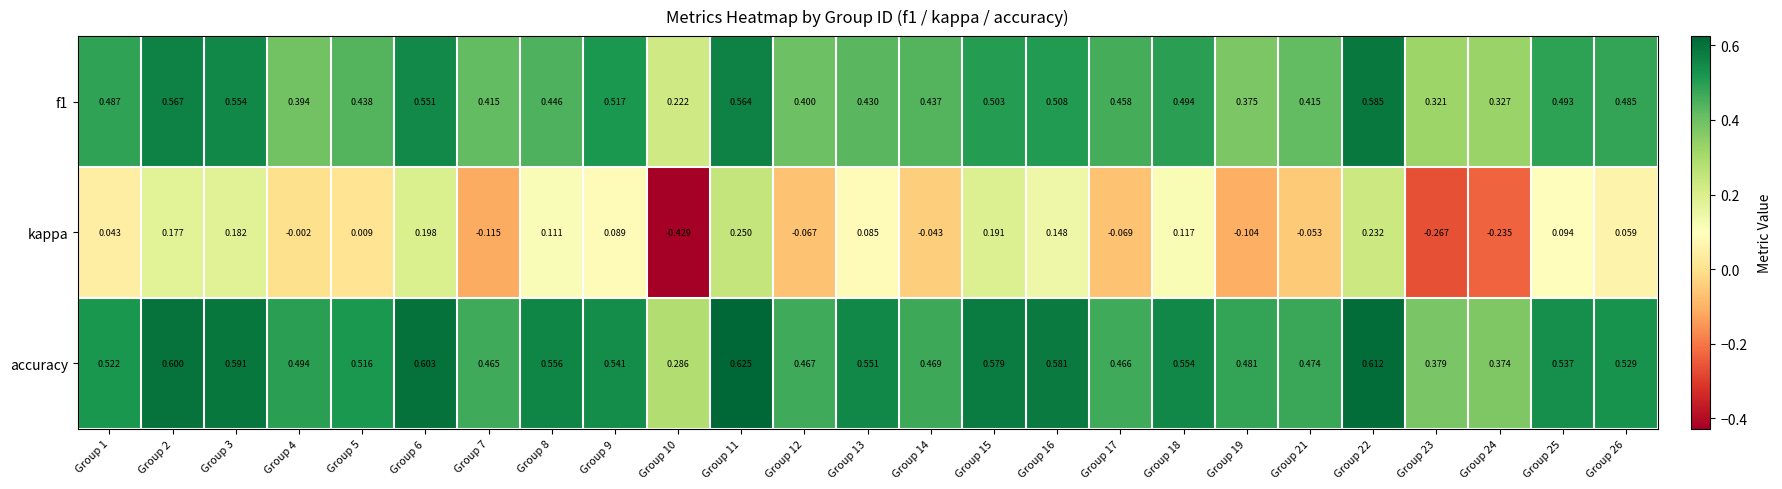

Which series has the widest spread of values?

kappa